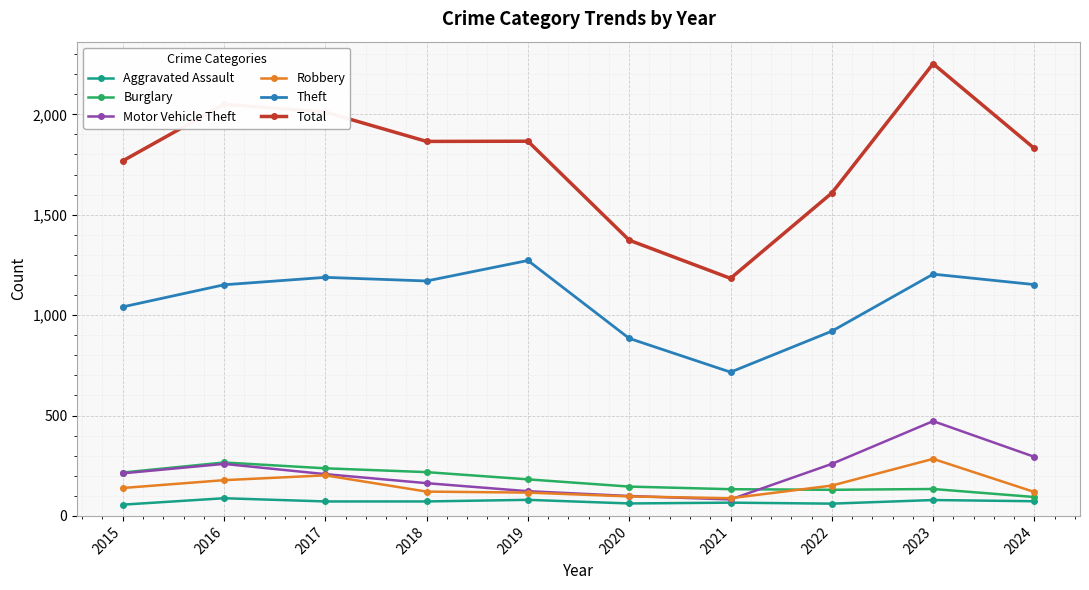

At which label does Robbery reach its peak?

2023